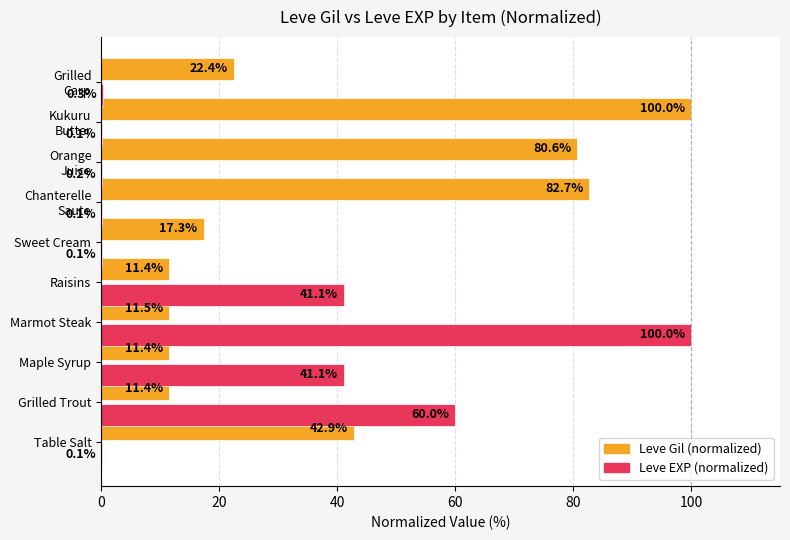

Where is Leve Gil (normalized) nearest to the value 55?

Table Salt